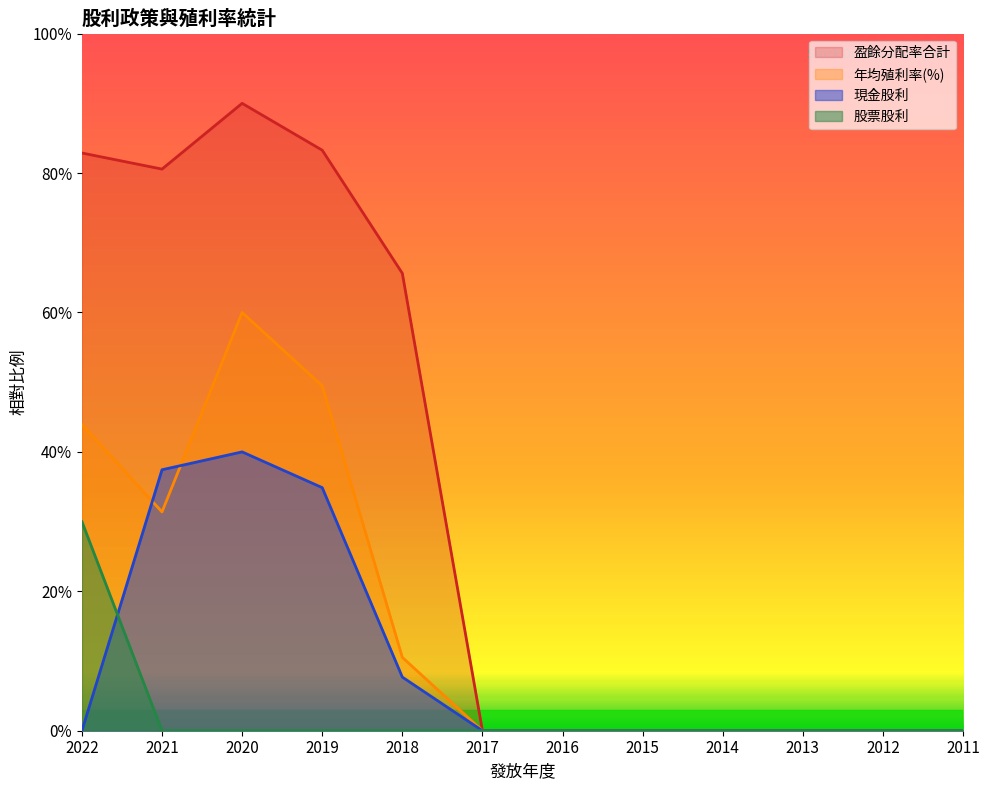

The 年均殖利率(%)合計 series shows 0.0 at 2014. True or false?

True